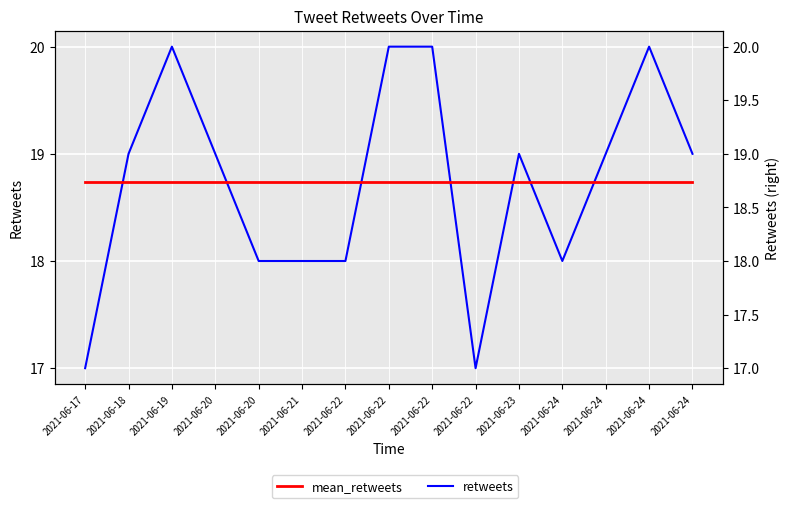

What is the greatest value displayed?

20